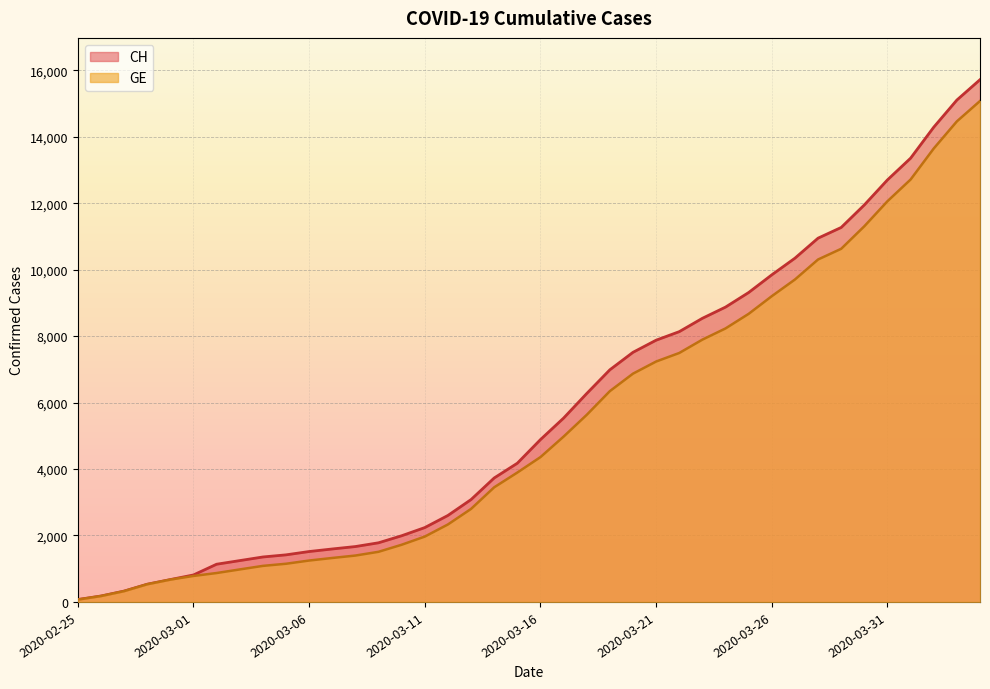

Reading left to right, extract all data points from this chart.

CH: 72	178	326	533	673	812	1135	1244	1353	1417	1517	1594	1667	1780	1992	2238	2603	3081	3731	4175	4886	5533	6273	6987	7513	7878	8135	8537	8874	9313	9845	10346	10949	11271	11949	12703	13356	14289	15106	15719
GE: 72	178	326	533	673	782	870	978	1085	1149	1246	1323	1396	1509	1721	1967	2332	2800	3450	3894	4359	4976	5631	6345	6871	7236	7493	7895	8232	8671	9203	9704	10307	10629	11307	12061	12714	13647	14464	15077